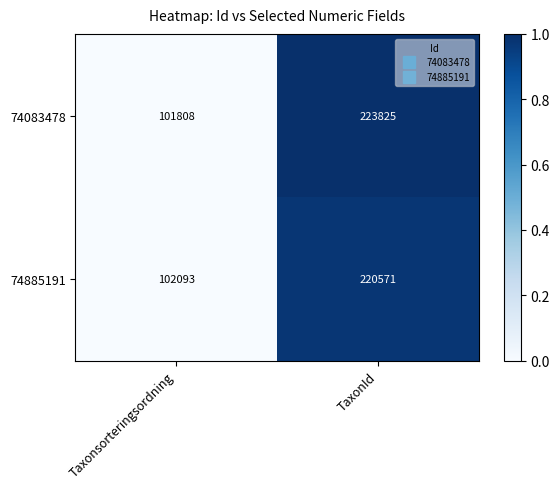

Is it true that 74083478 equals 92983 at TaxonId?

False